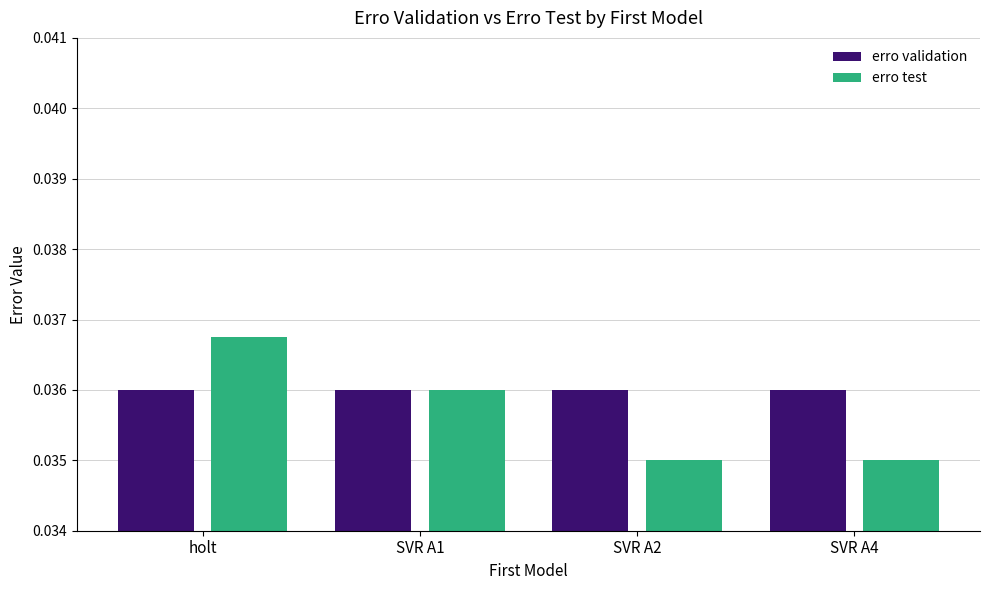

At how many categories does at least one series exceed 0?

4